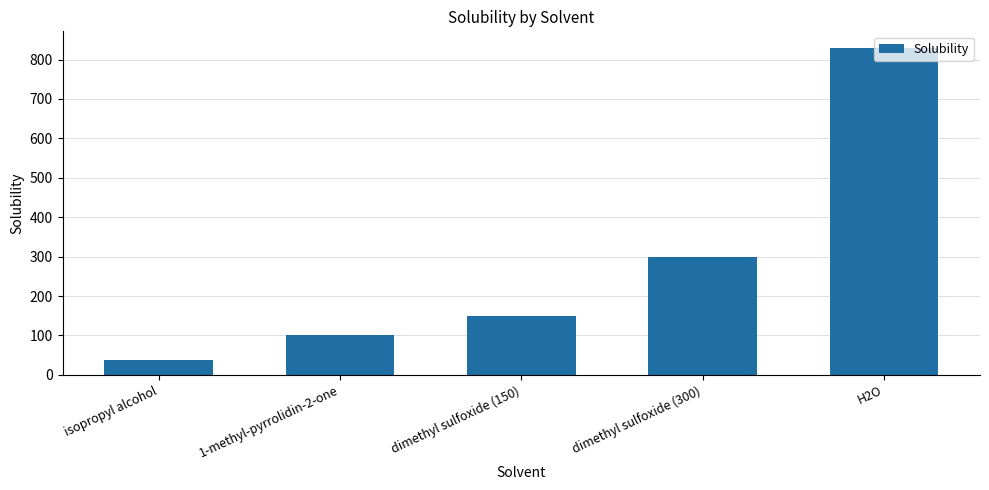

At which category does the chart reach its minimum across all series?

isopropyl alcohol